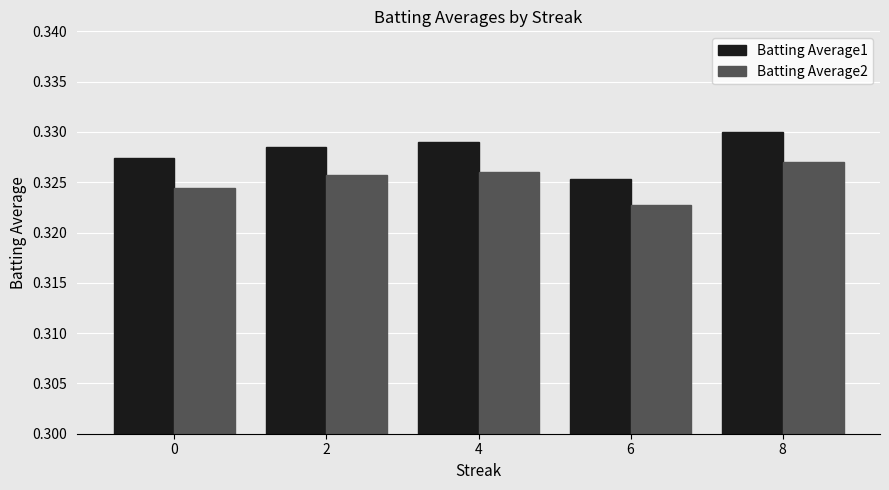

List the labels in order of Batting Average1 value, largest first.

8, 4, 2, 0, 6